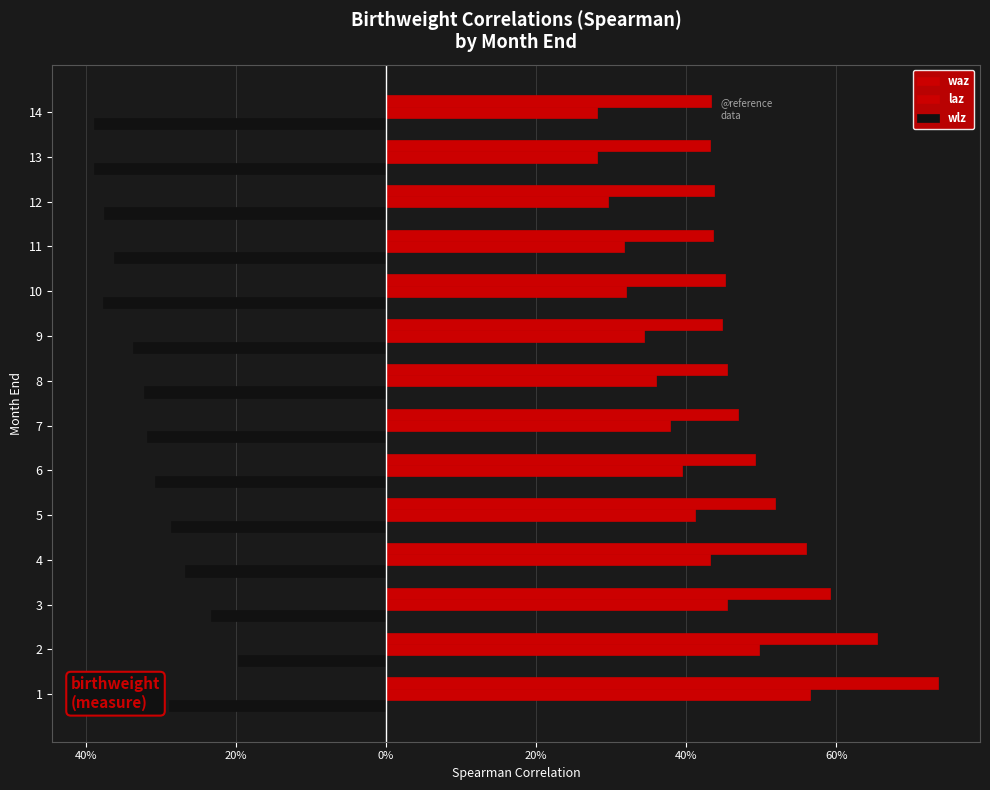

What is the difference between the second highest and second lowest values in the wlz series?

0.2